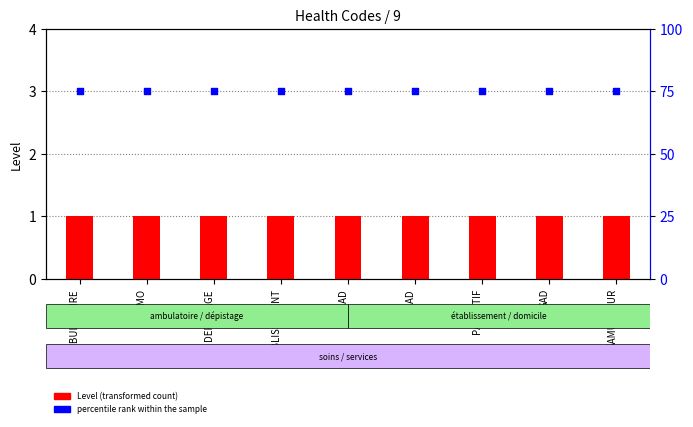

What are all the series names shown in the legend?

Level (transformed count), percentile rank within the sample